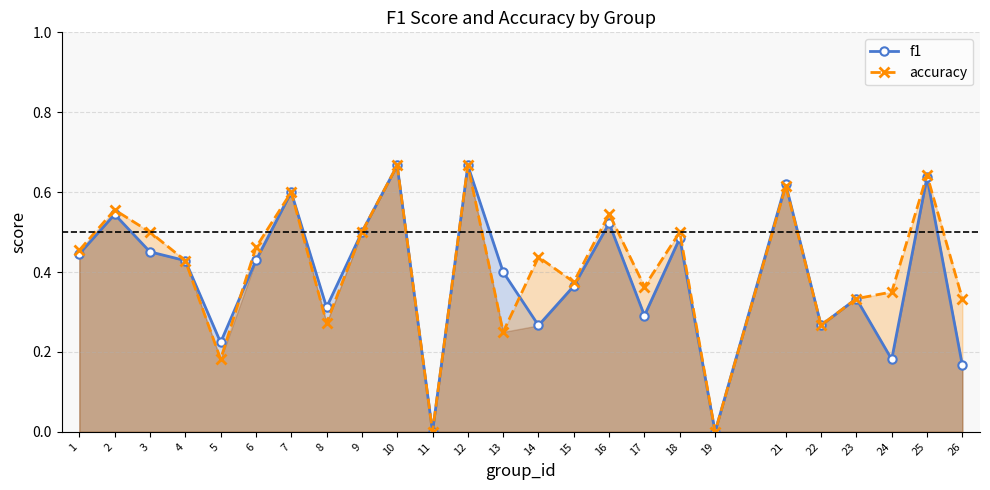

At which category is the sum across all series the highest?

10